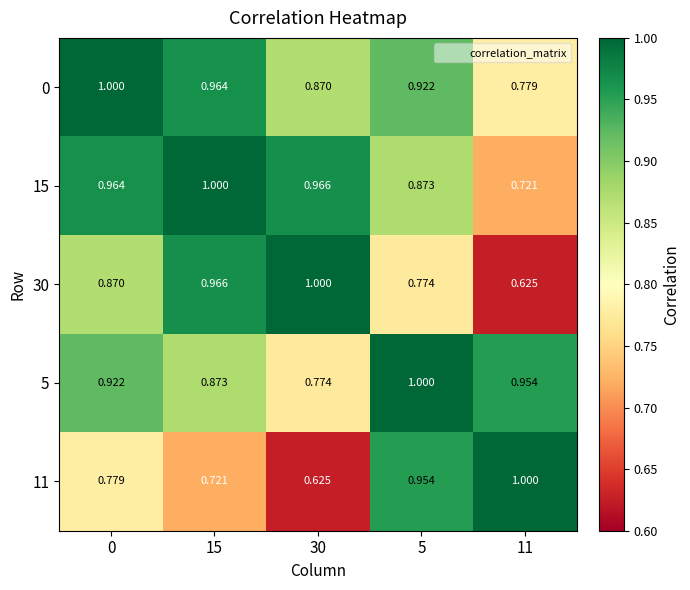

Is the value of 5 at 11 greater than the value of 11 at 0?

Yes